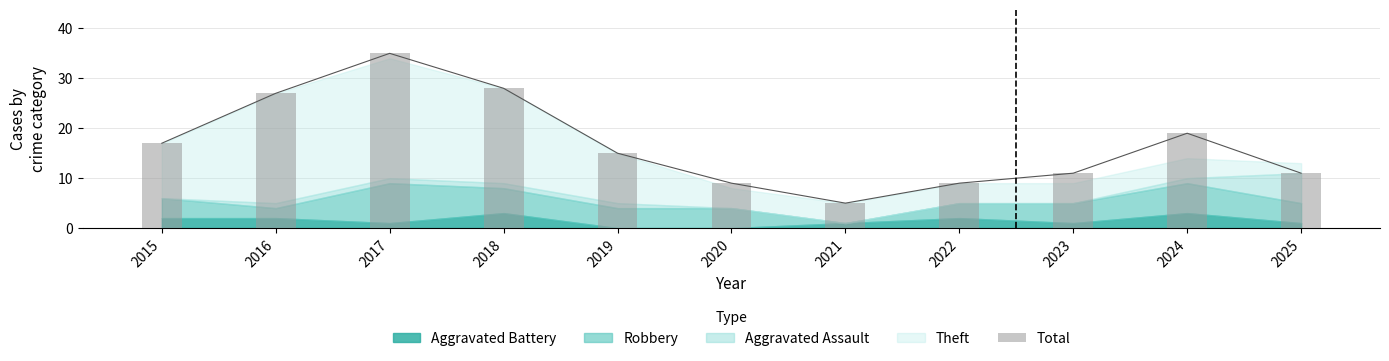

At which label does the data first exceed 15?

2015